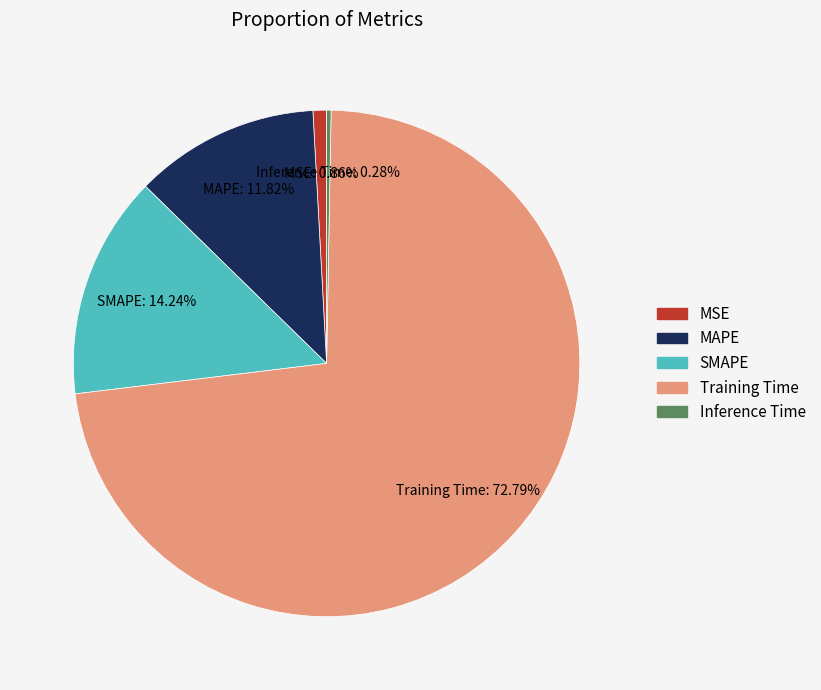

Which category has the smallest portion of the pie?

Inference Time